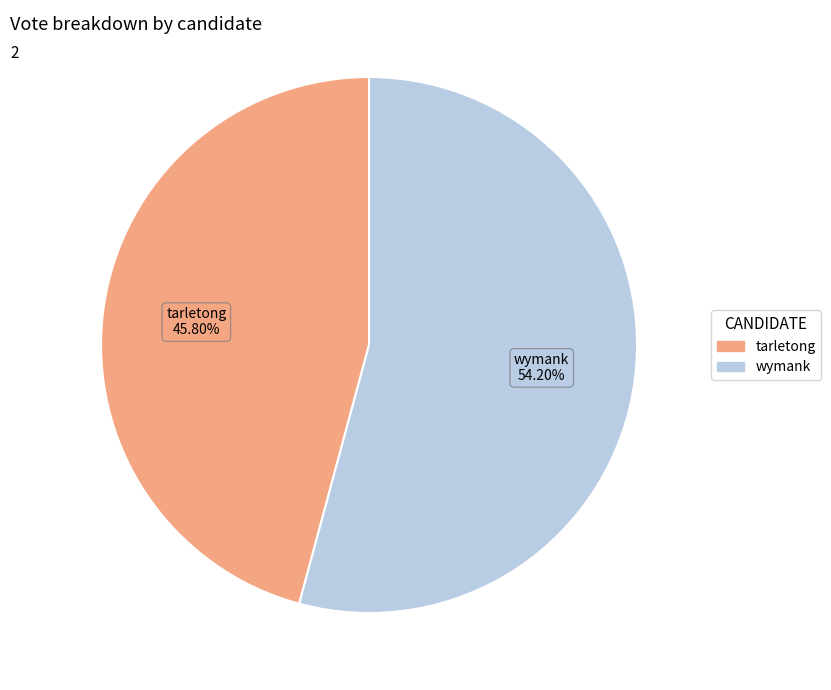

To the nearest percent, what is the average slice percentage?

50%